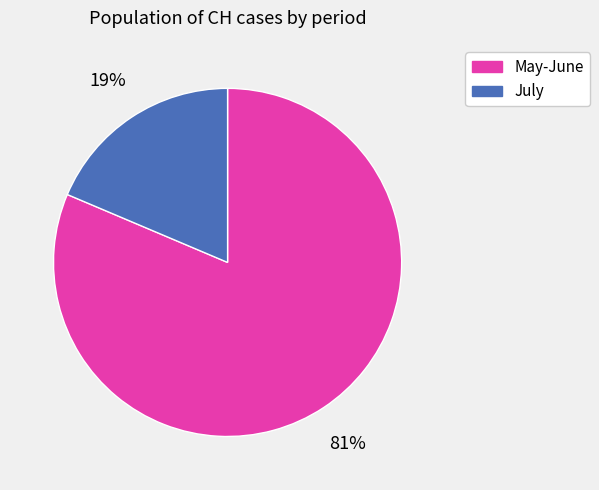

To the nearest percent, what is the average slice percentage?

50%